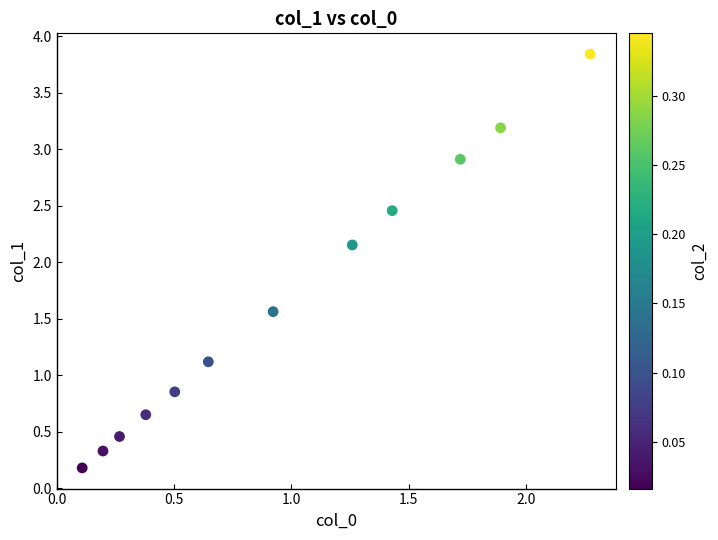

What is the average X value?

1.0